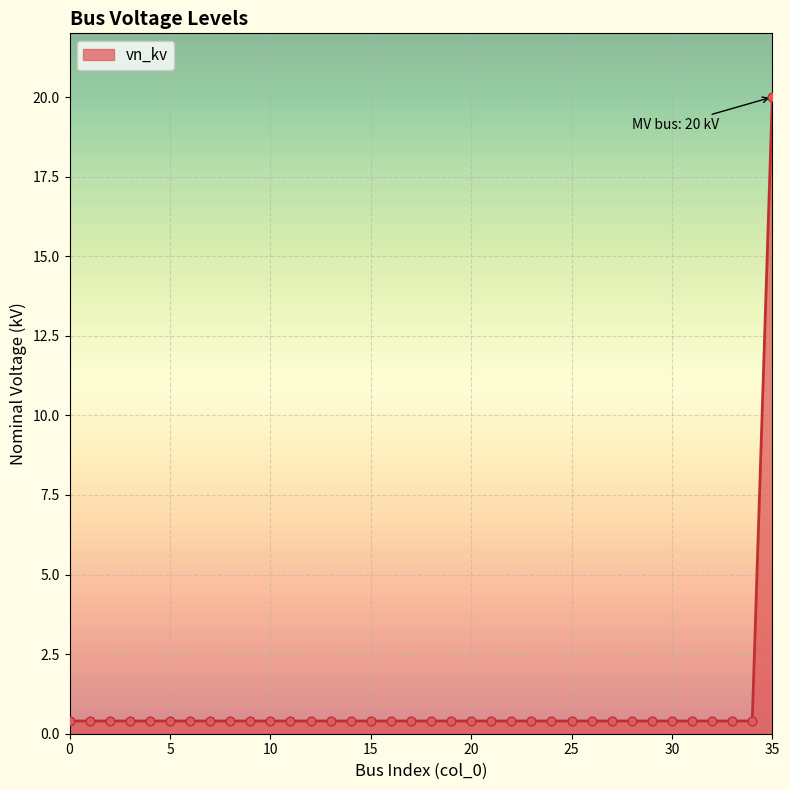

What is the difference between the maximum and minimum values?

19.6